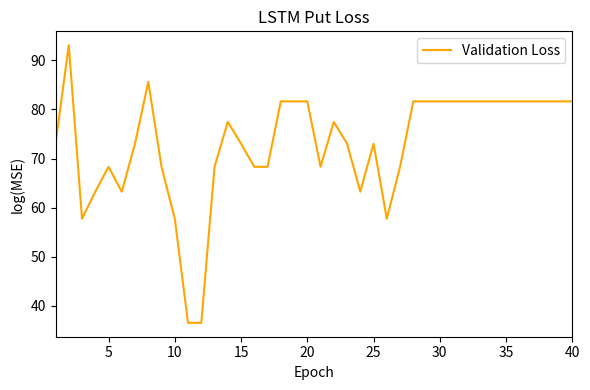

What is the greatest value displayed?

93.1